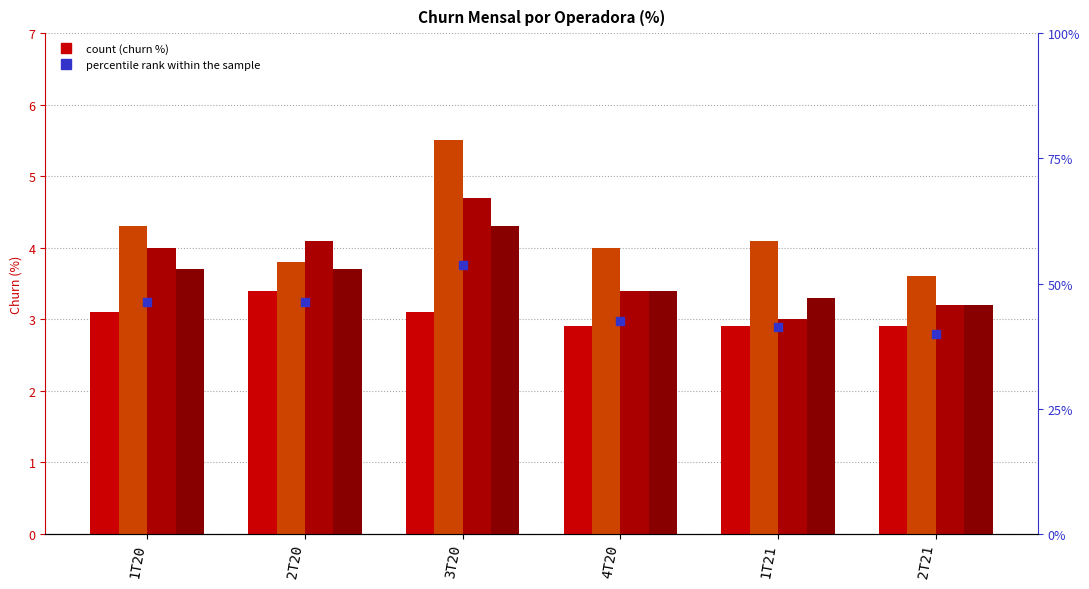

Which series reaches the maximum Y coordinate?

percentile rank within the sample